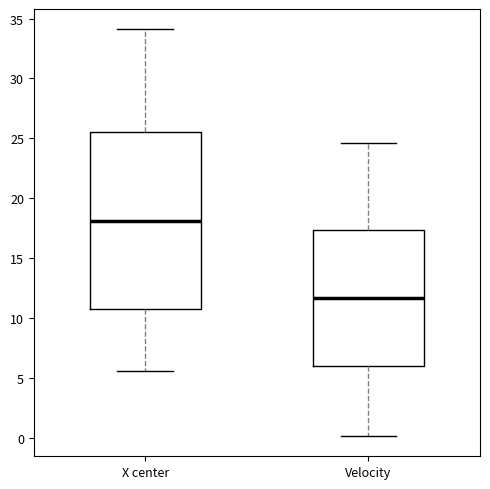

Reading left to right, read every box against the y-axis: the position of its median line, the range the box covers, and the ends of its whiskers. The values are not printed on the chart, so give them approximately, as read against the axis.

X center: median 18.0, box 11.0 to 25.5, whiskers 5.5 to 34.0
Velocity: median 11.5, box 6.0 to 17.5, whiskers 0.0 to 24.5